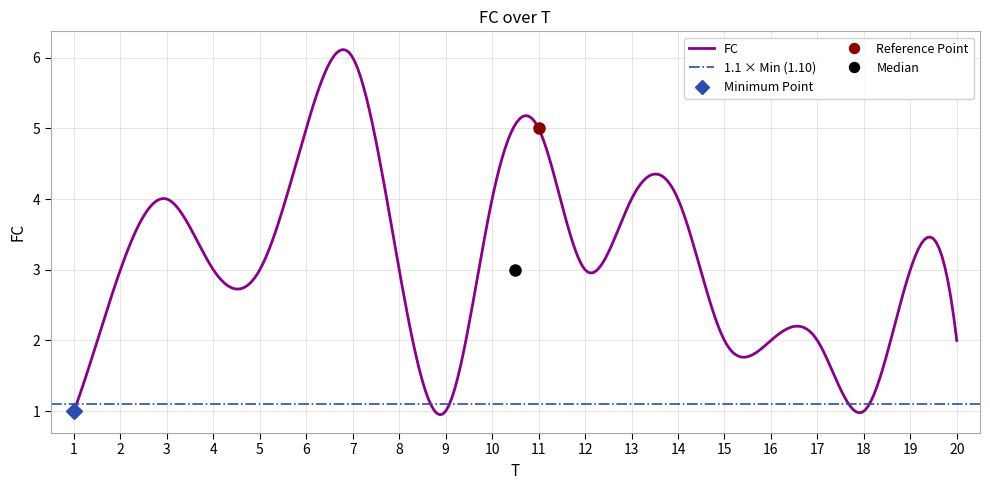

What is the sum of all values?

61